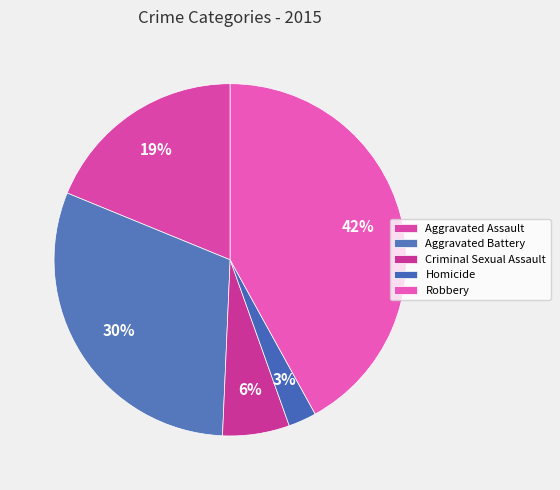

True or false: Criminal Sexual Assault accounts for 14% of the total.

False